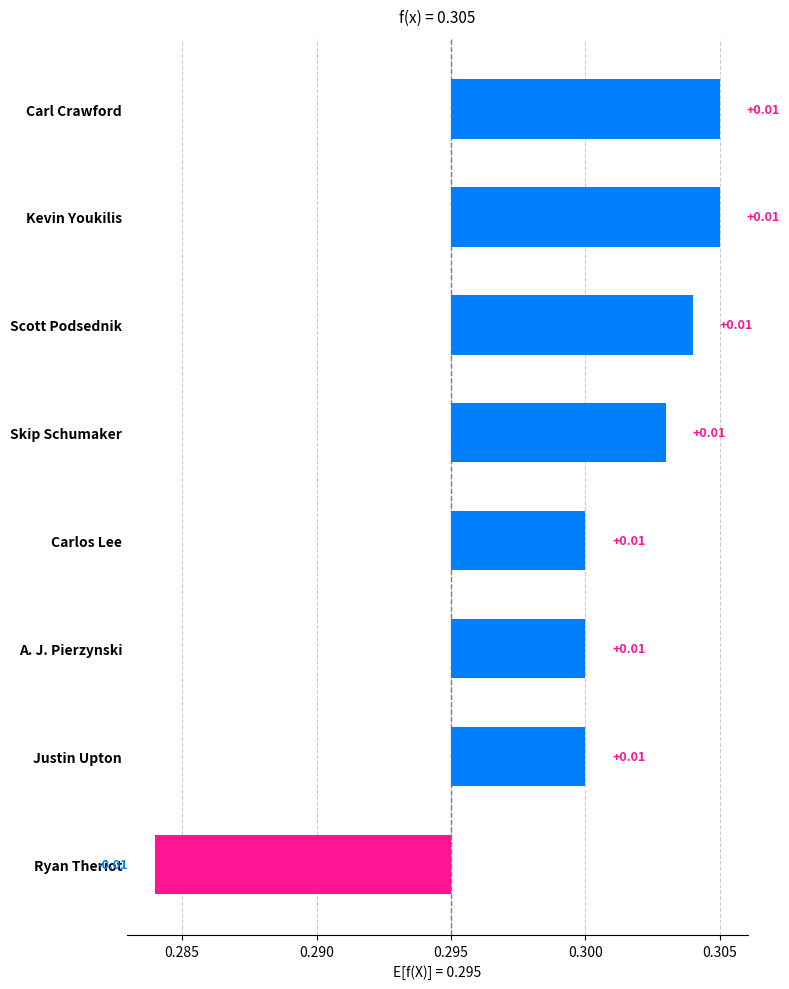

How many bars are there in total?

8